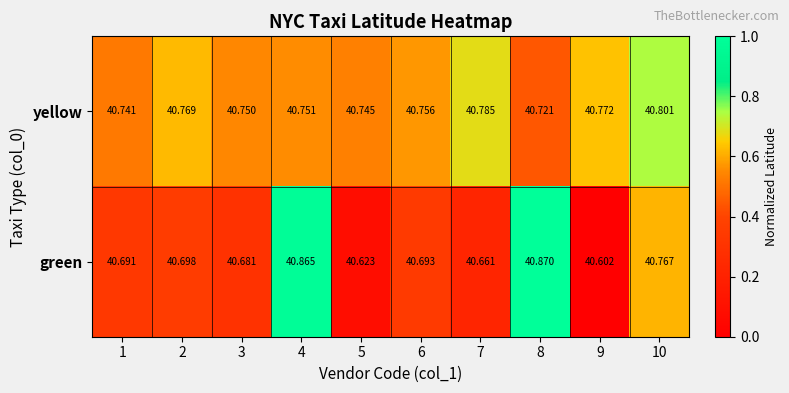

Between 4 and 8, which series saw the biggest shift?

yellow